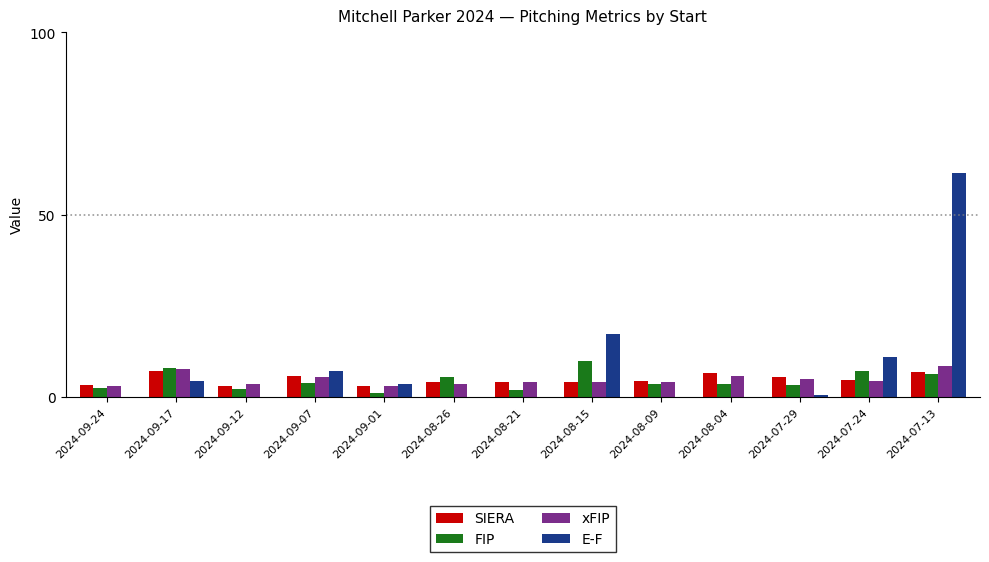

How many groups of bars are there?

13